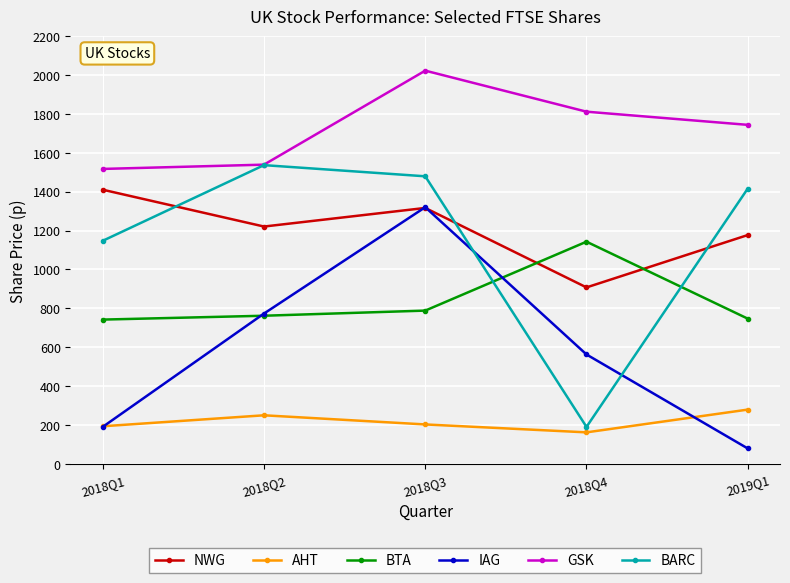

What is the label of the 1st point from the left?

2018Q1